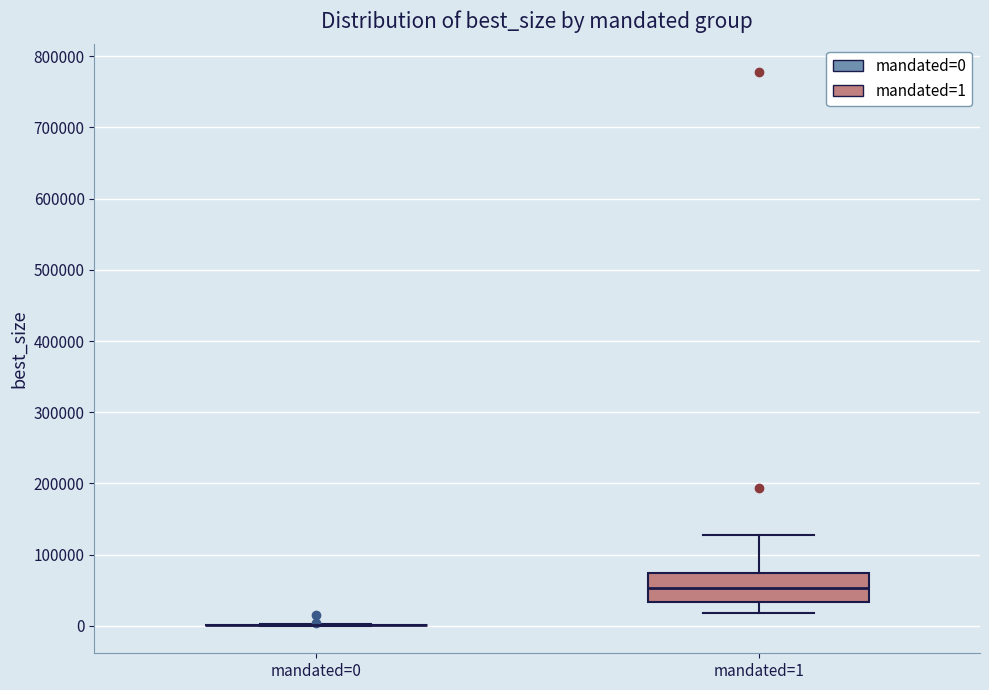

Which box is the tallest, from its lower edge to its upper edge?

mandated=1